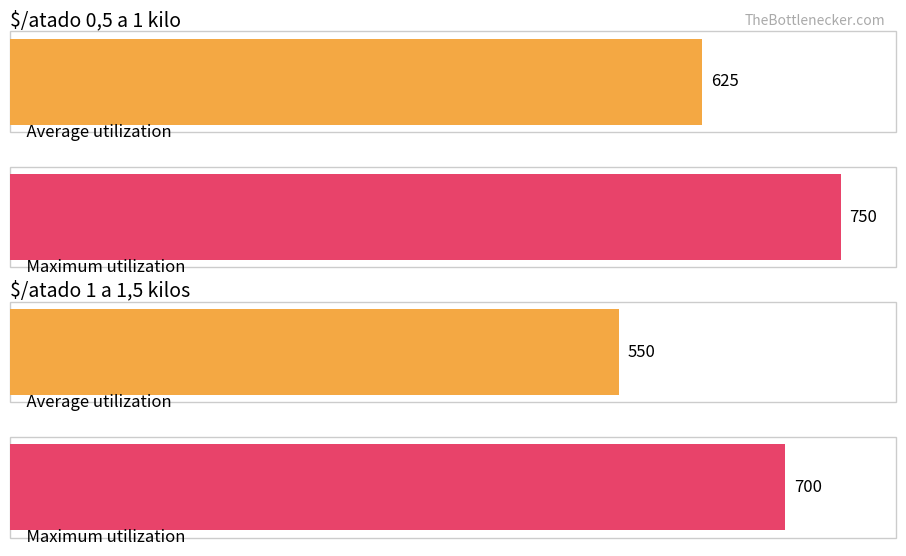

List the labels in order of Average utilization value, largest first.

$/atado 0,5 a 1 kilo, $/atado 1 a 1,5 kilos